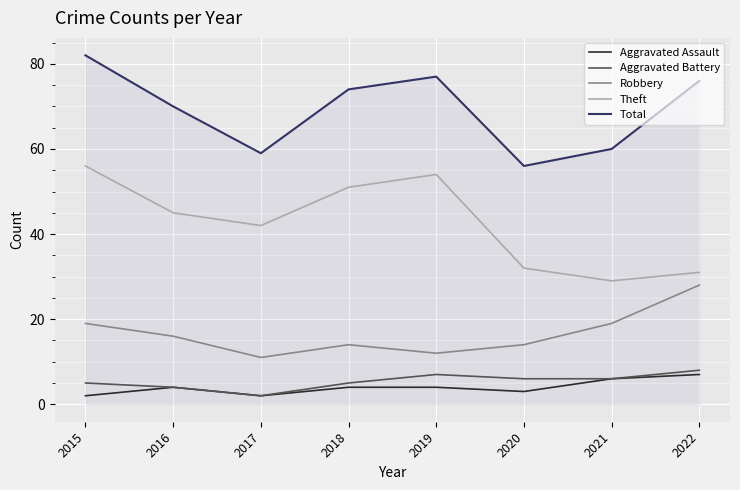

What is the difference between the highest and lowest values at 2022?

69